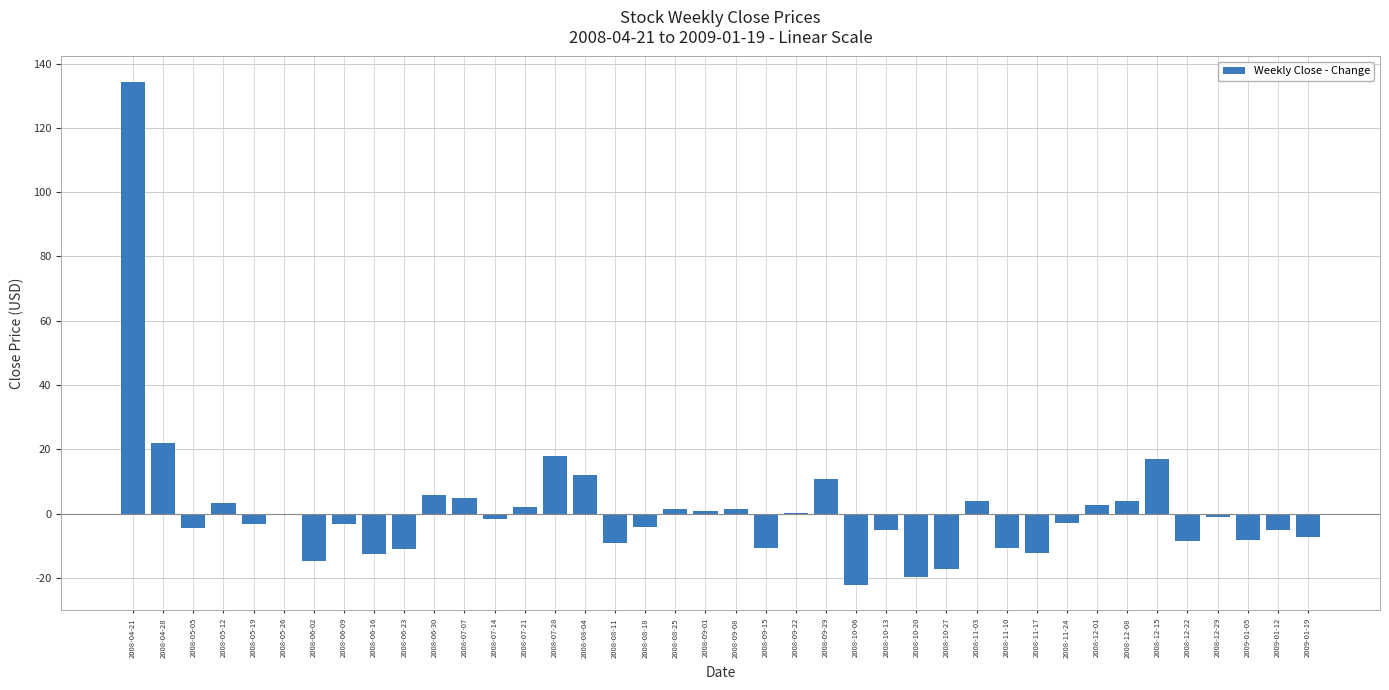

Which has a higher value, 2008-09-29 or 2008-07-07?

2008-09-29